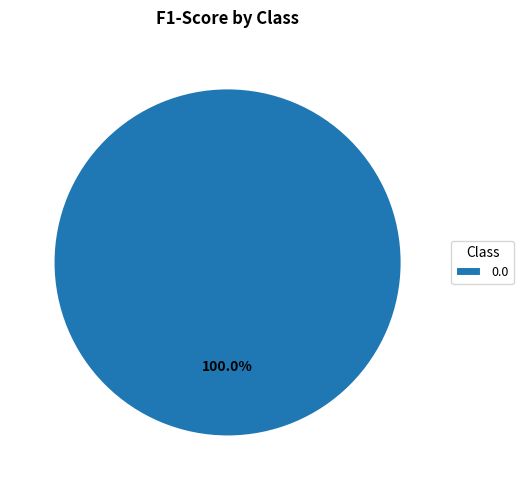

Is there a majority slice in this chart?

Yes